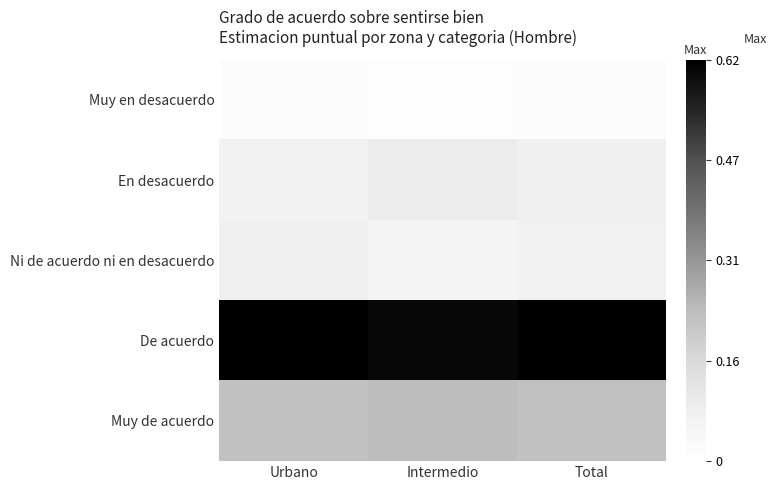

Reading left to right, what are all the values shown in this chart?

Muy en desacuerdo: Urbano=0.0	Intermedio=0.0	Total=0.0
En desacuerdo: Urbano=0.1	Intermedio=0.1	Total=0.1
Ni de acuerdo ni en desacuerdo: Urbano=0.1	Intermedio=0.1	Total=0.1
De acuerdo: Urbano=0.6	Intermedio=0.6	Total=0.6
Muy de acuerdo: Urbano=0.2	Intermedio=0.2	Total=0.2